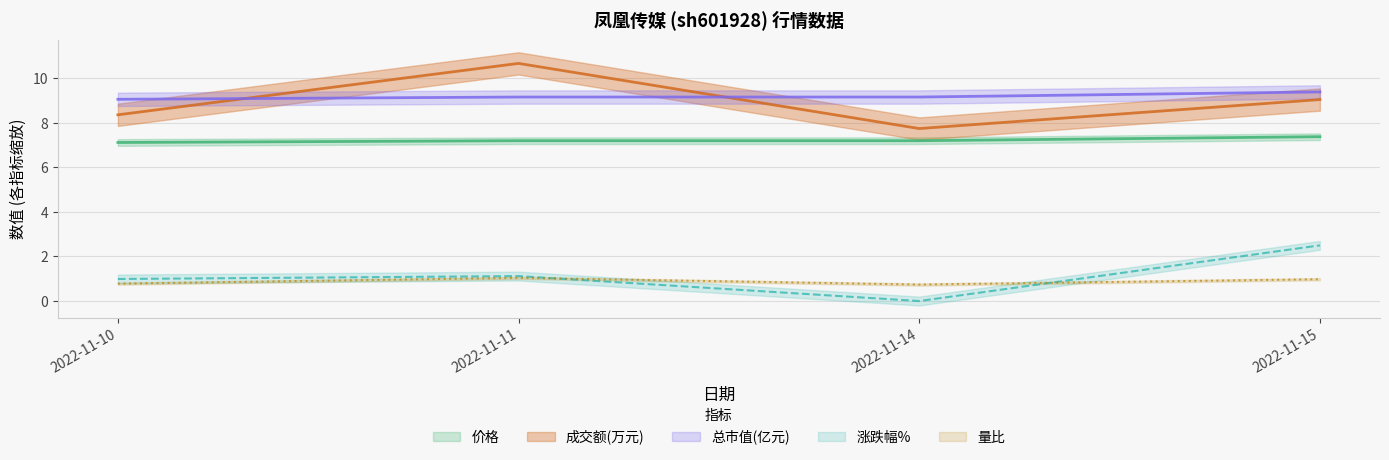

What is the sum of all 量比 values?

3.5